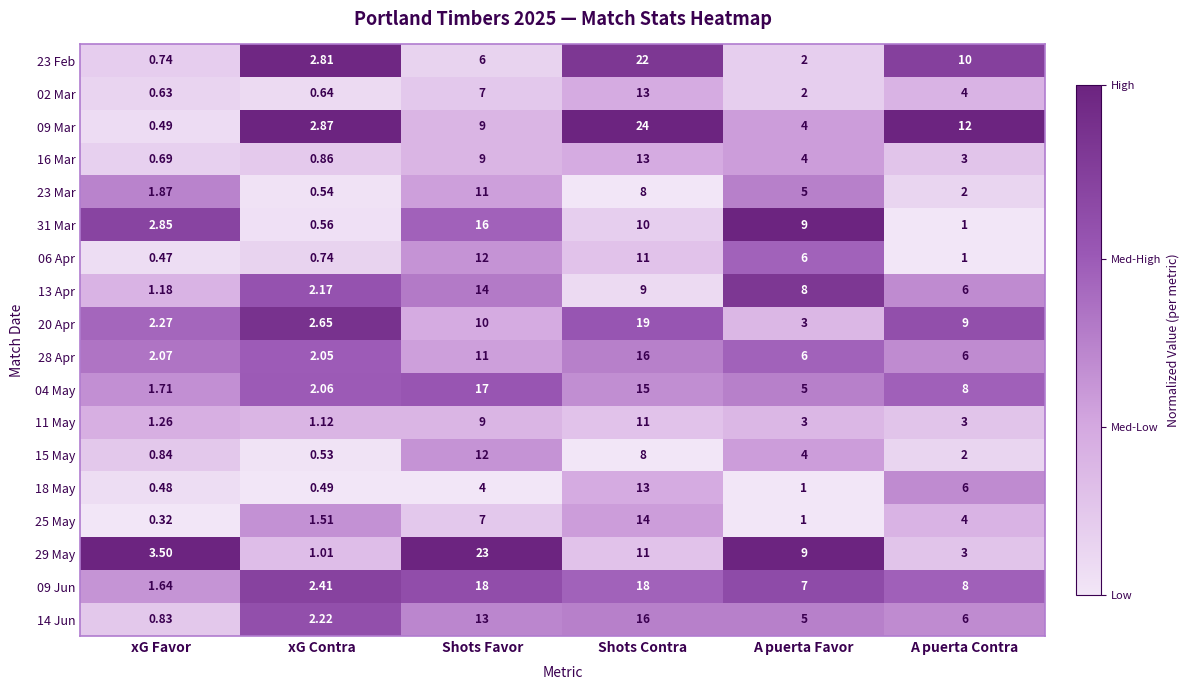

Which category has the lowest value across all series?

xG Favor